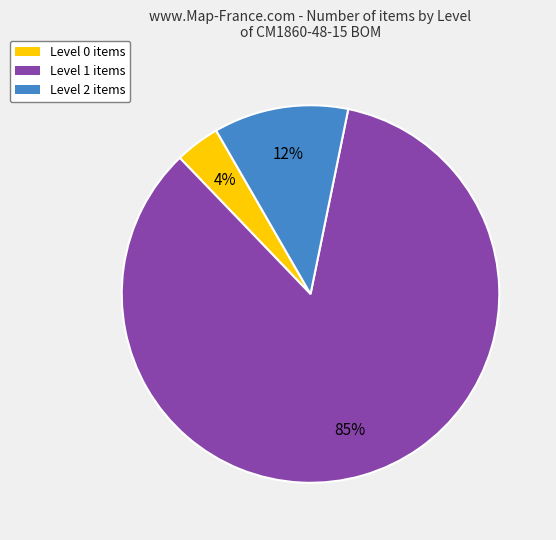

Is there a majority slice in this chart?

Yes